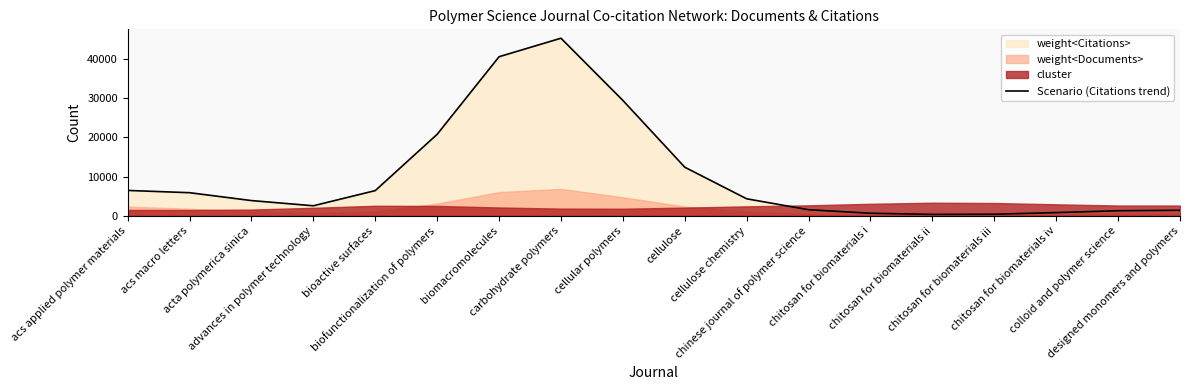

Does the chart have visible grid lines?

No